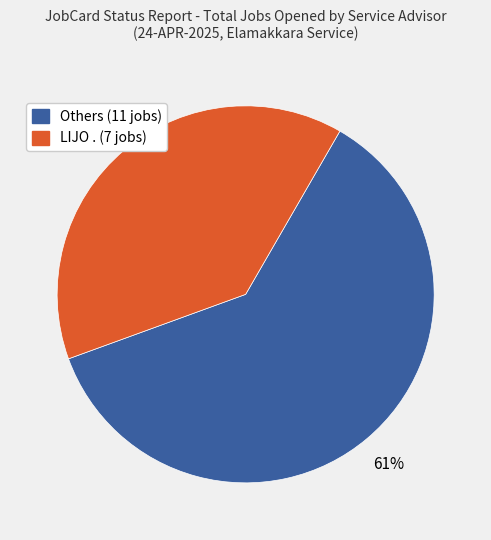

Is there any slice that represents more than half of the pie?

Yes